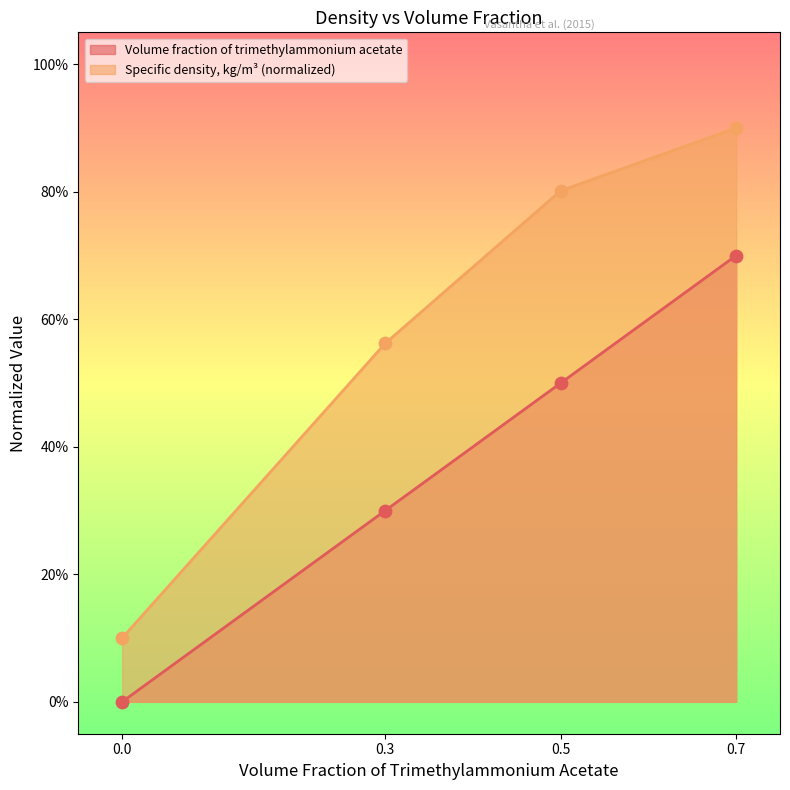

At which category is the sum across all series the highest?

0.7